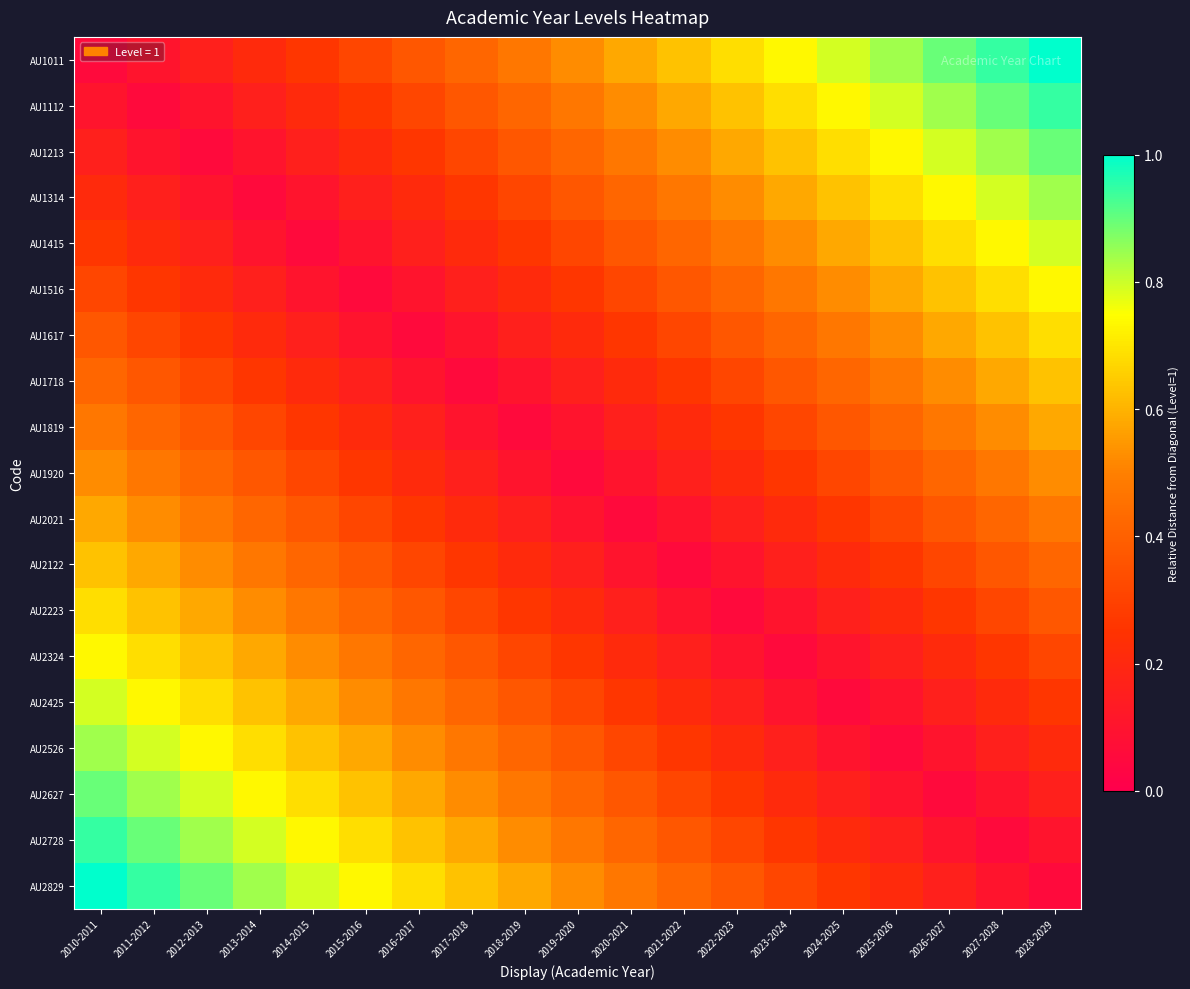

Rank the series by their maximum value, from highest to lowest.

AU1011, AU2829, AU1112, AU2728, AU1213, AU2627, AU1314, AU2526, AU1415, AU2425, AU1516, AU2324, AU1617, AU2223, AU1718, AU2122, AU1819, AU2021, AU1920